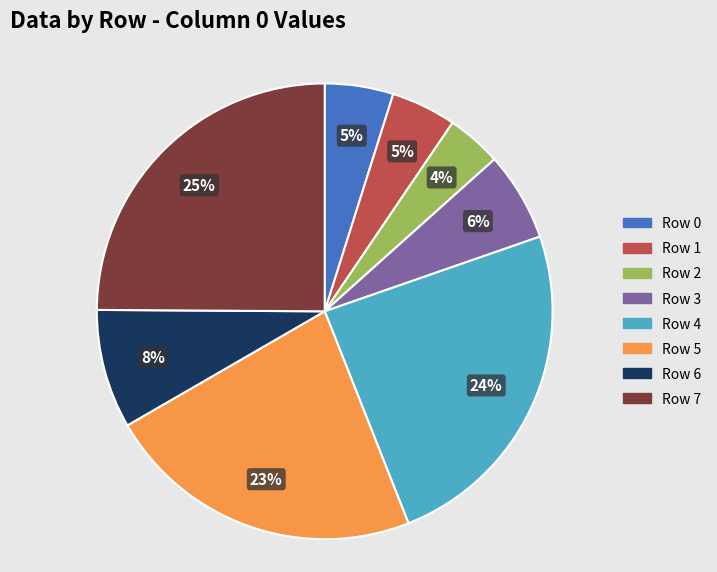

Which has a higher value, Row 5 or Row 2?

Row 5